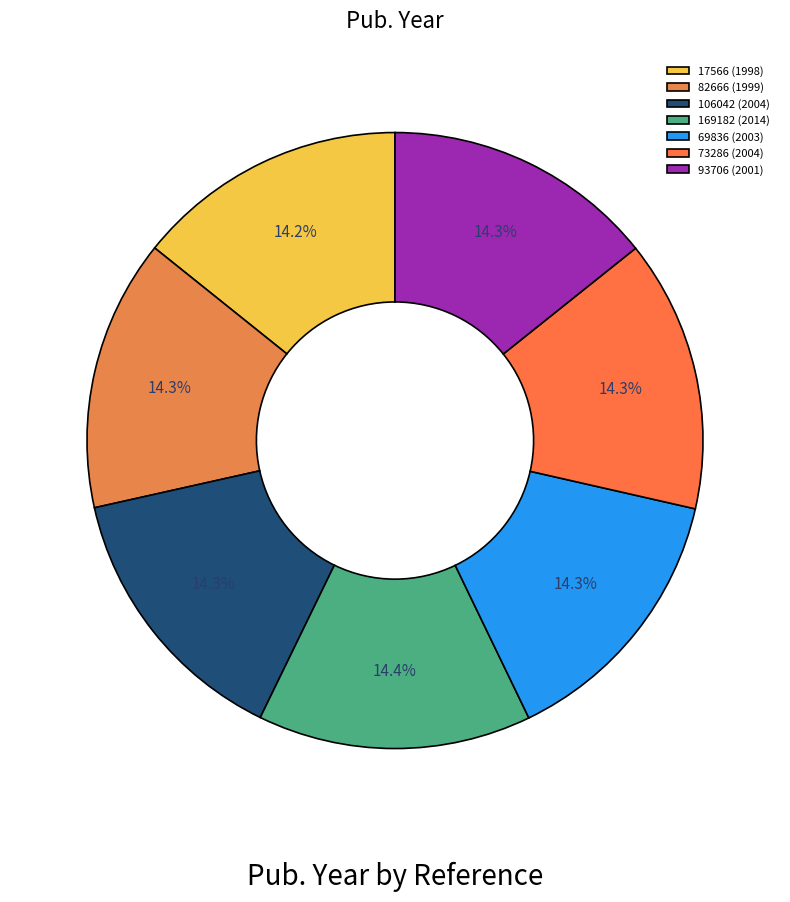

True or false: 17566 accounts for 1% of the total.

False